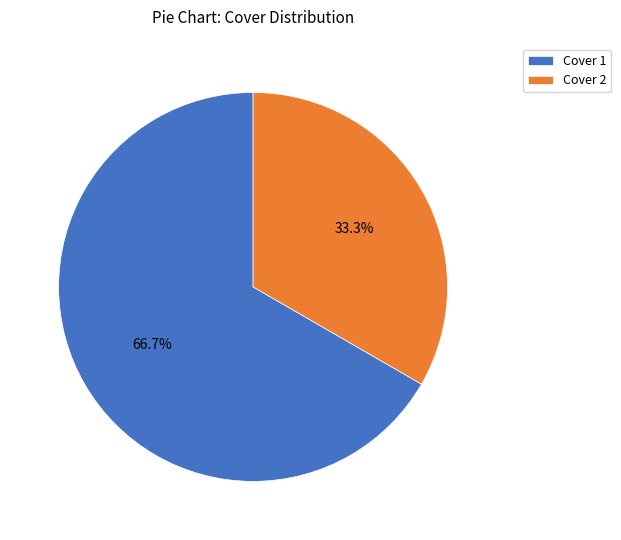

Is it true that Cover 2 is 33% of the pie?

True